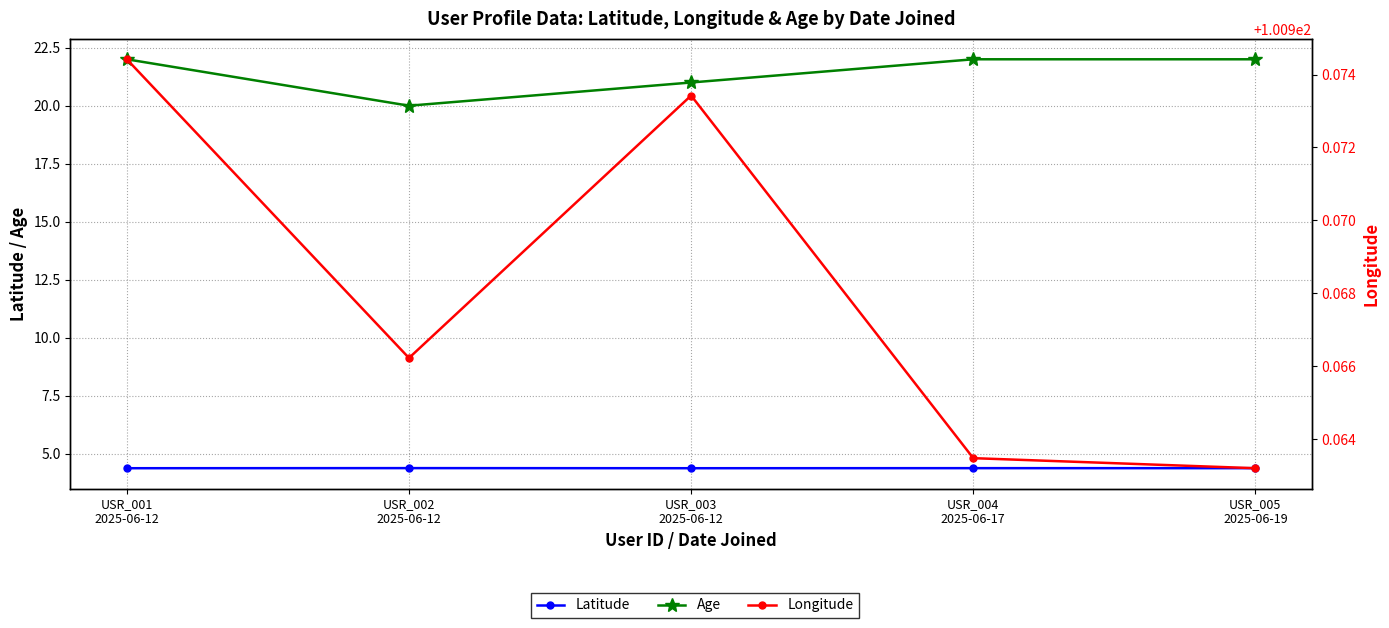

What is the total value across all series at USR_005
2025-06-19?

127.3